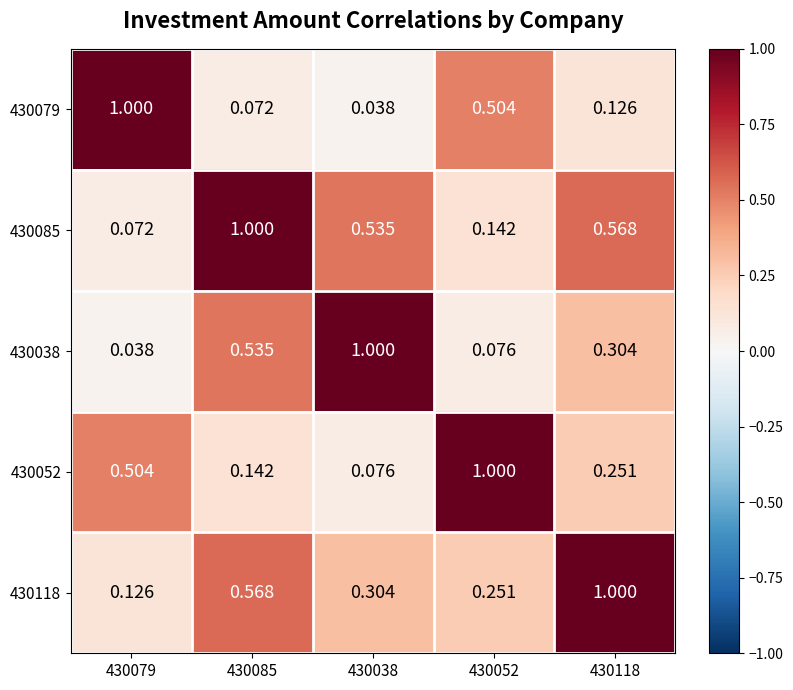

Is the value of 430052 at 430085 greater than the value of 430038 at 430085?

No